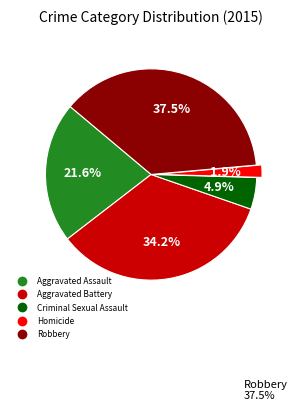

Is there any slice that represents more than half of the pie?

No